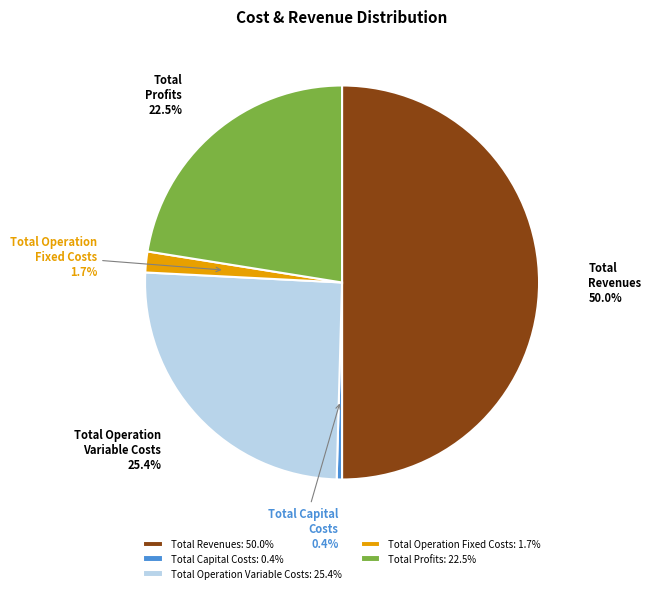

To the nearest percent, what is the difference between the Total Capital Costs and Total Operation Fixed Costs slice percentages?

1%